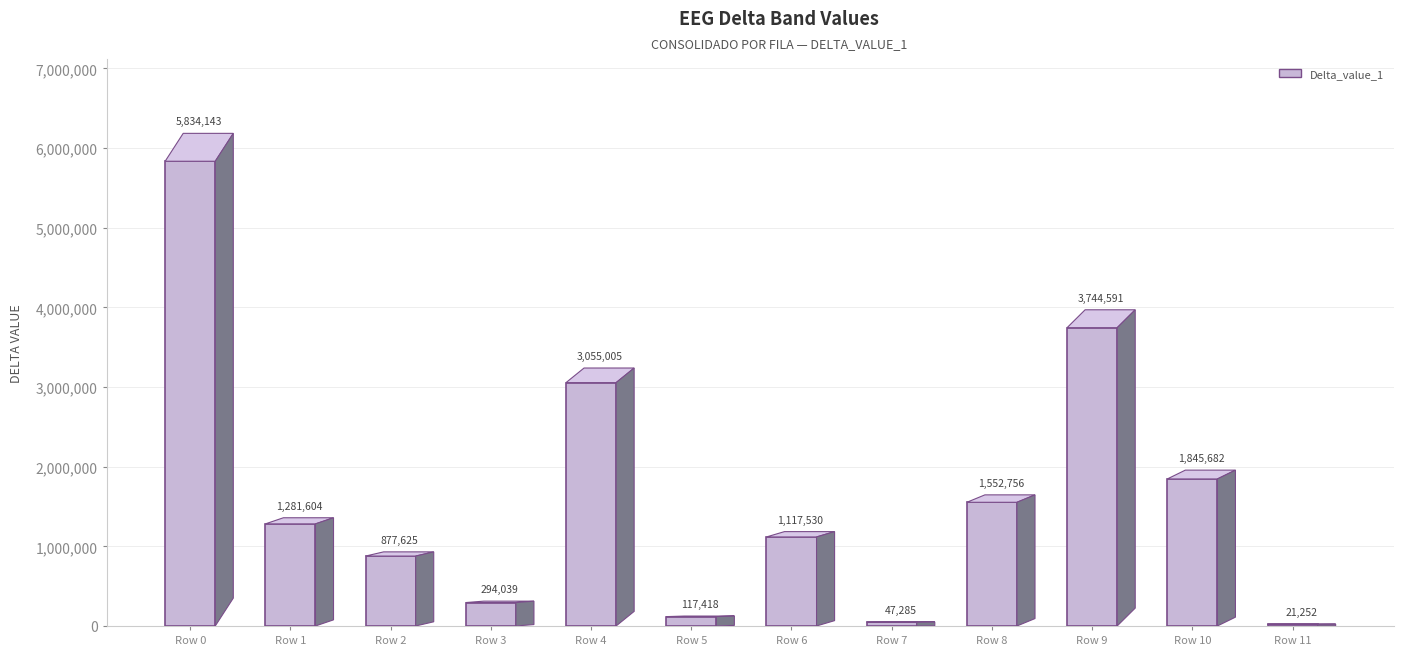

True or false: the data shows 261894.6 at Row 2.

False